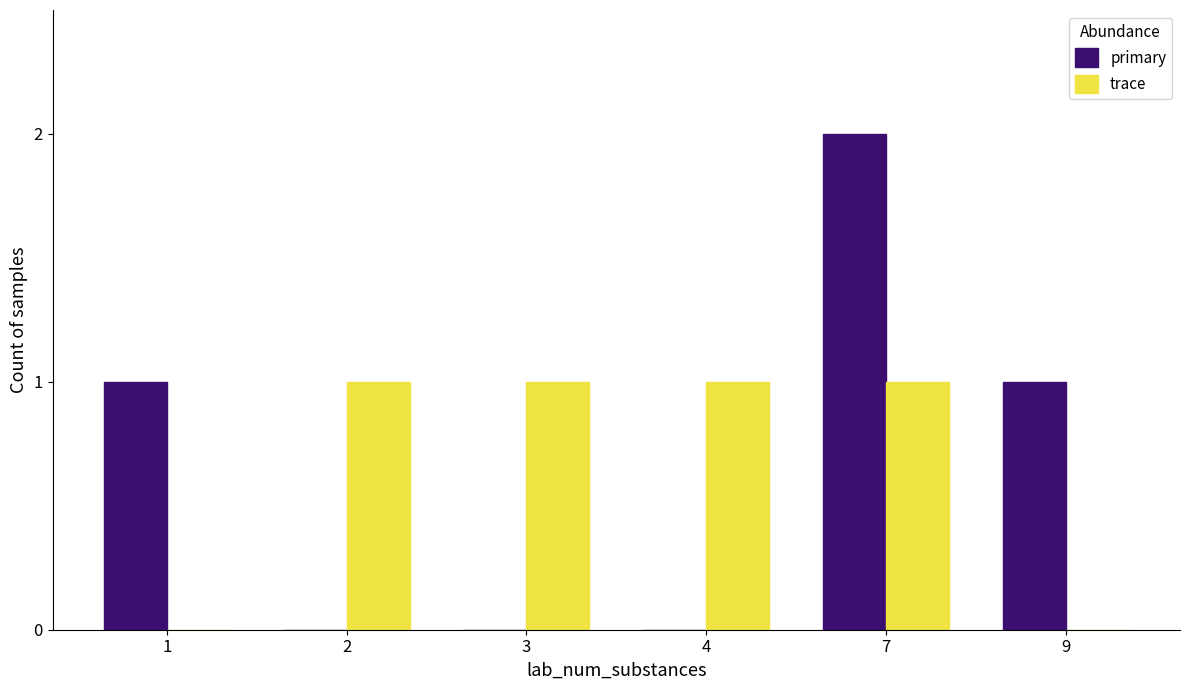

At which category is the sum across all series the highest?

7